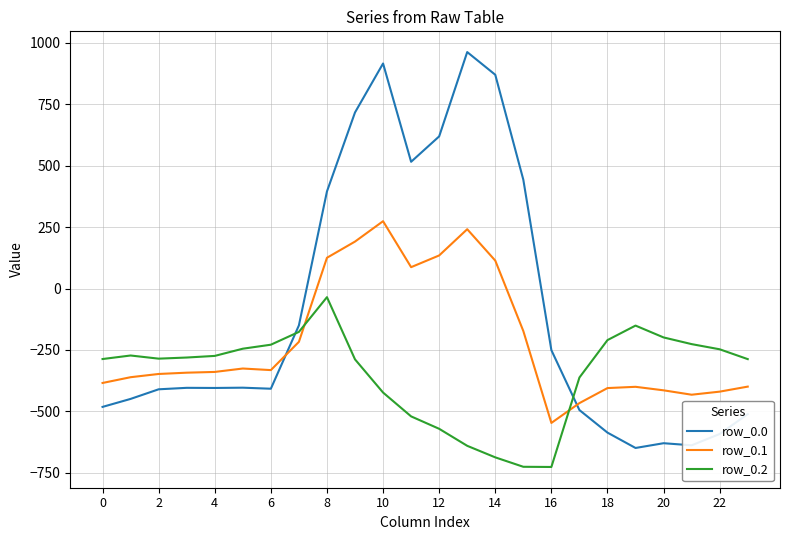

After their last crossing, which series has the higher values: row_0.0 or row_0.1?

row_0.1